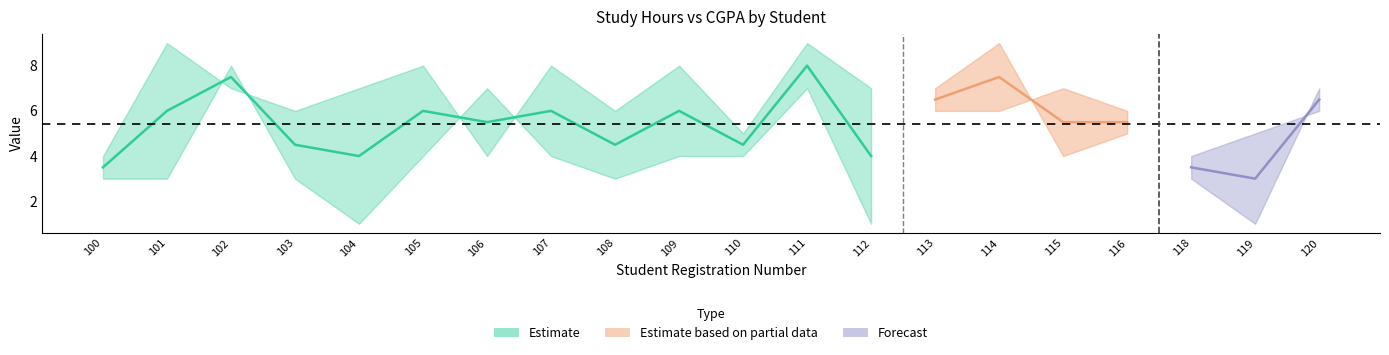

Reading left to right, list all the values displayed in this chart.

studyhours: 100=3	101=3	102=8	103=3	104=1	105=4	106=7	107=4	108=3	109=4	110=4	111=7	112=1	113=6	114=6	115=7	116=6	118=3	119=1	120=7
cgpa: 100=4	101=9	102=7	103=6	104=7	105=8	106=4	107=8	108=6	109=8	110=5	111=9	112=7	113=7	114=9	115=4	116=5	118=4	119=5	120=6